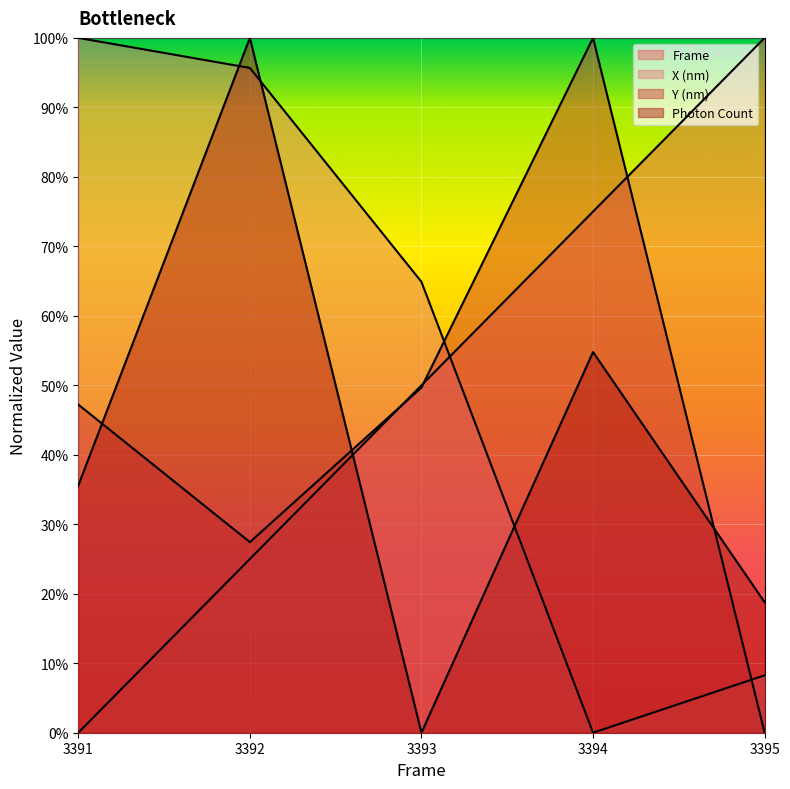

How many interior local valleys does the X (nm) series have?

1